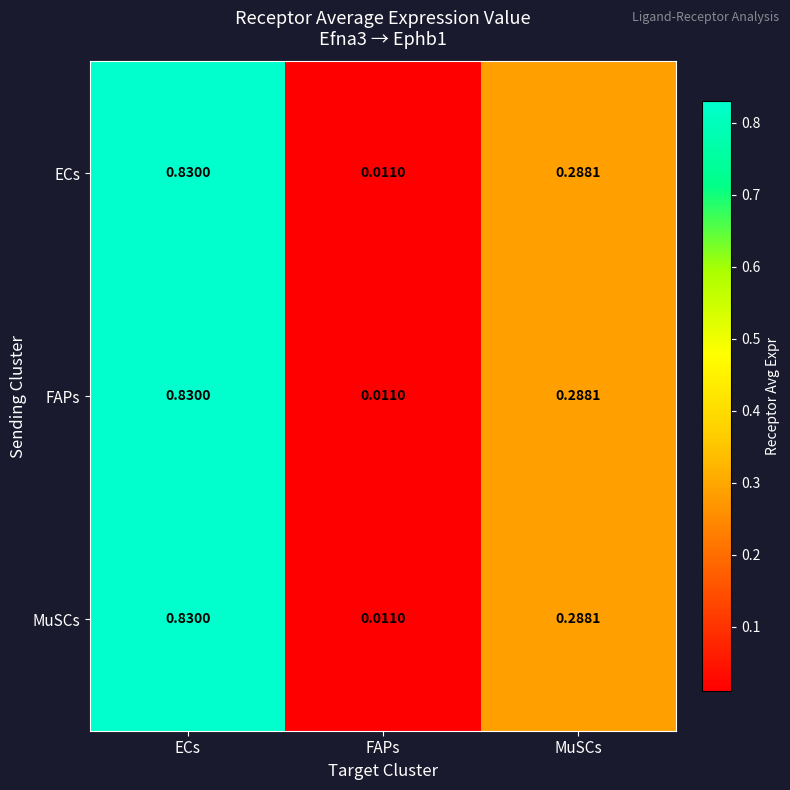

Which category has the lowest value across all series?

FAPs